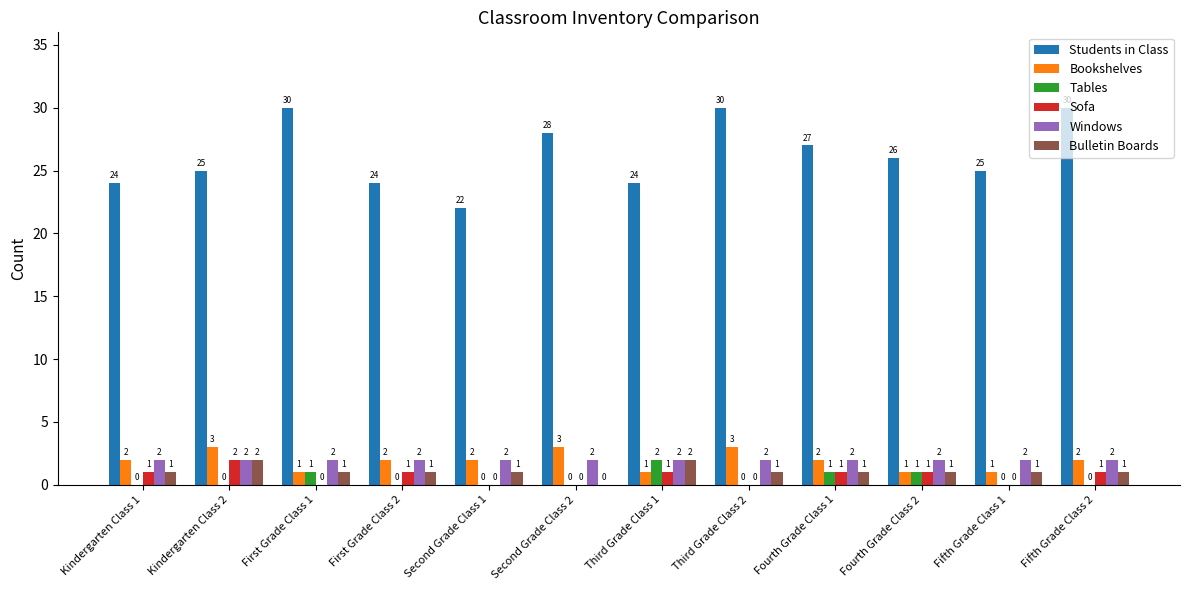

Reading left to right, transcribe all the data shown in this chart.

Students in Class: 24	25	30	24	22	28	24	30	27	26	25	30
Bookshelves: 2	3	1	2	2	3	1	3	2	1	1	2
Tables: 0	0	1	0	0	0	2	0	1	1	0	0
Sofa: 1	2	0	1	0	0	1	0	1	1	0	1
Windows: 2	2	2	2	2	2	2	2	2	2	2	2
Bulletin Boards: 1	2	1	1	1	0	2	1	1	1	1	1